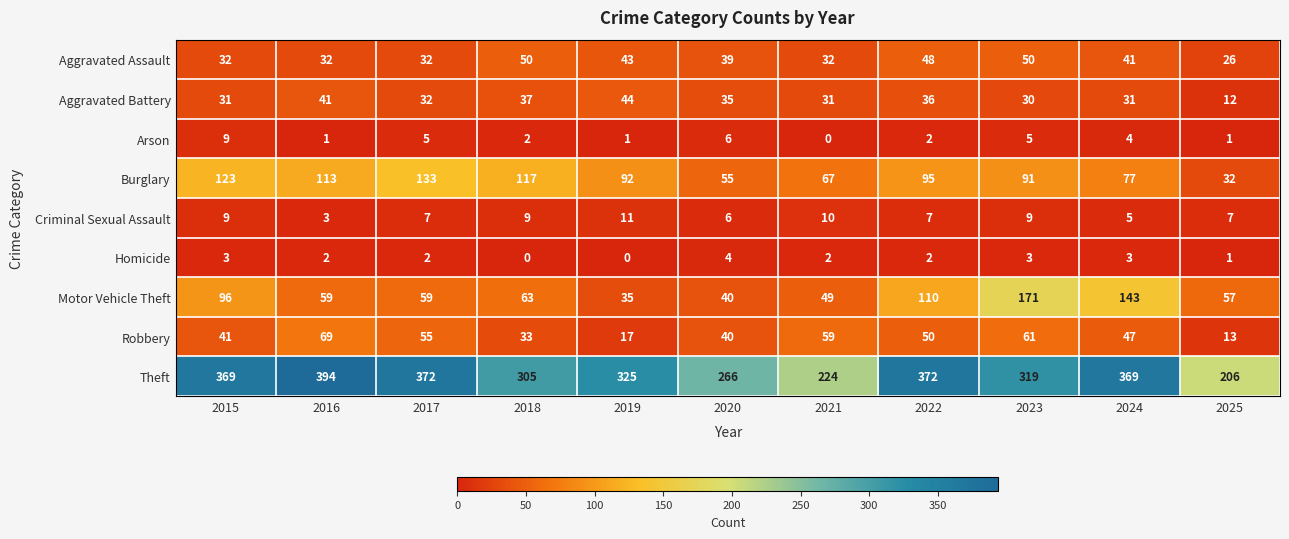

At how many categories does at least one series exceed 222?

10